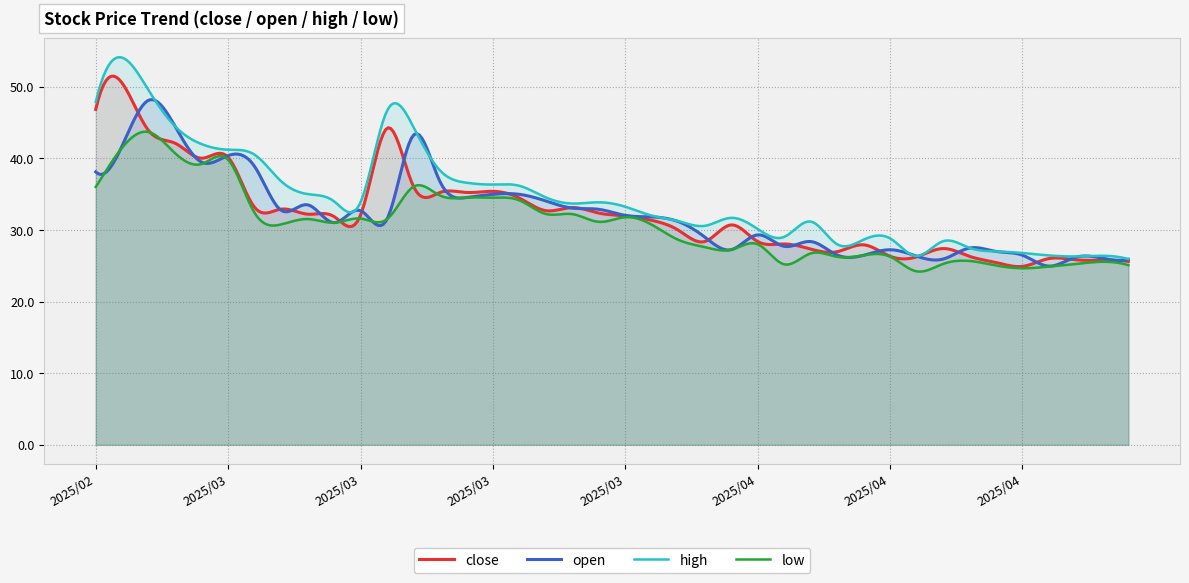

True or false: open has more than 0 points higher than both neighbors.

True